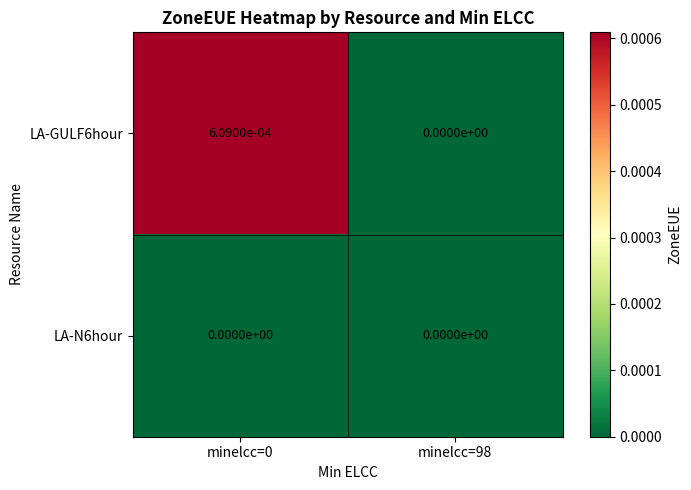

True or false: LA-GULF6hour has a value of 0.0 at minelcc=0.

True